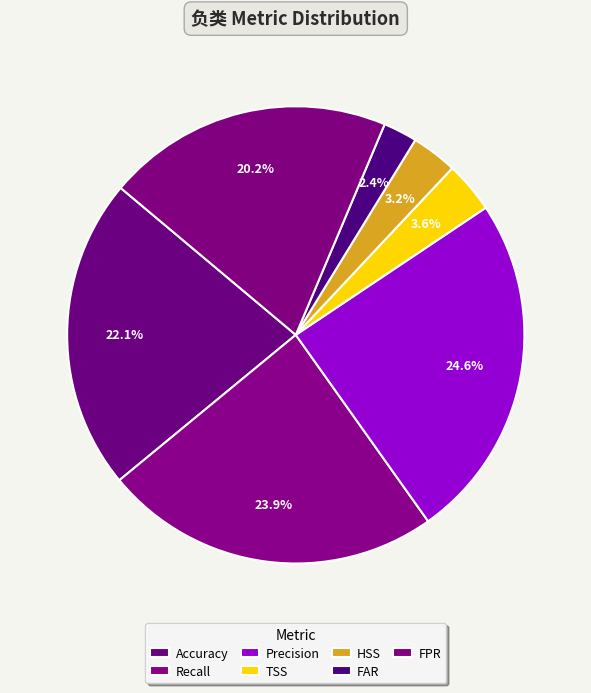

How much of the chart is everything except TSS?

96.4%